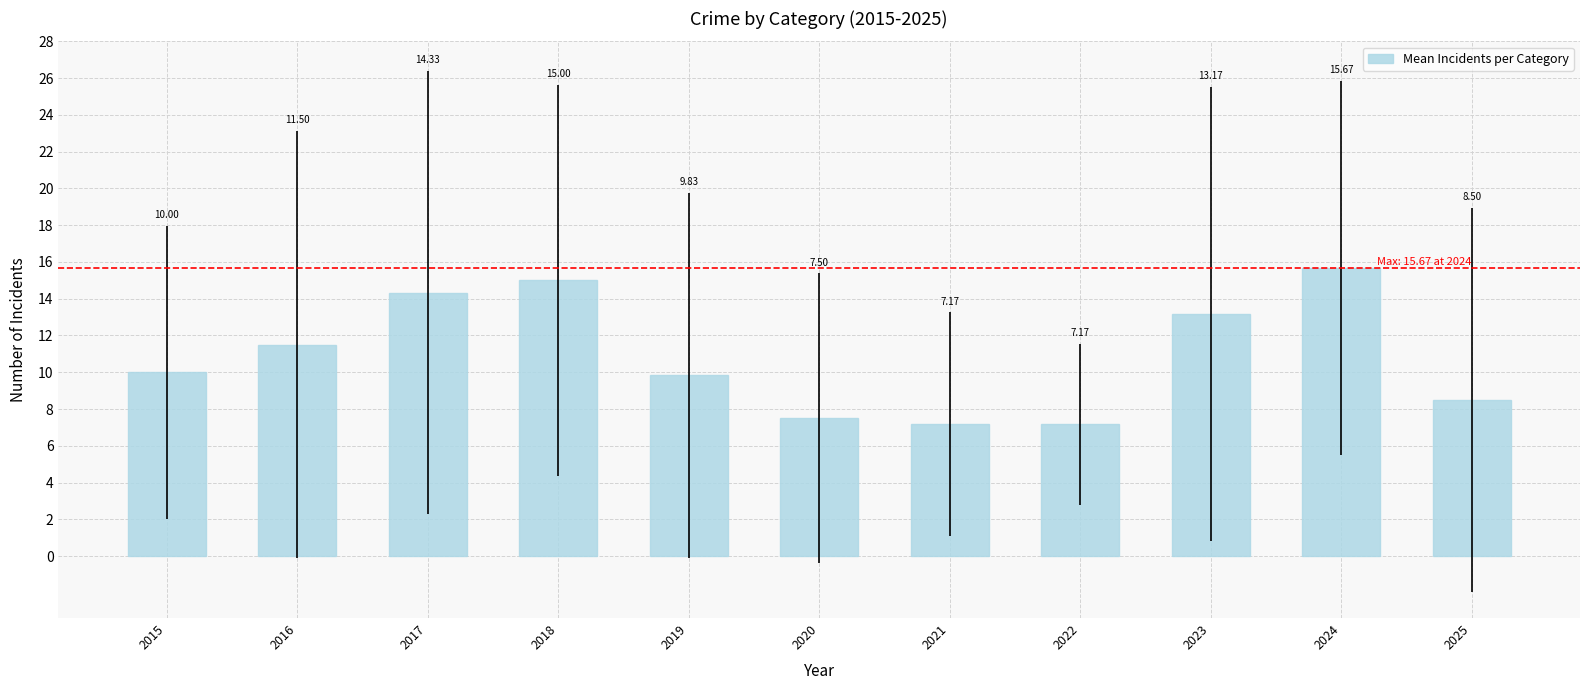

What is the average value?

10.9